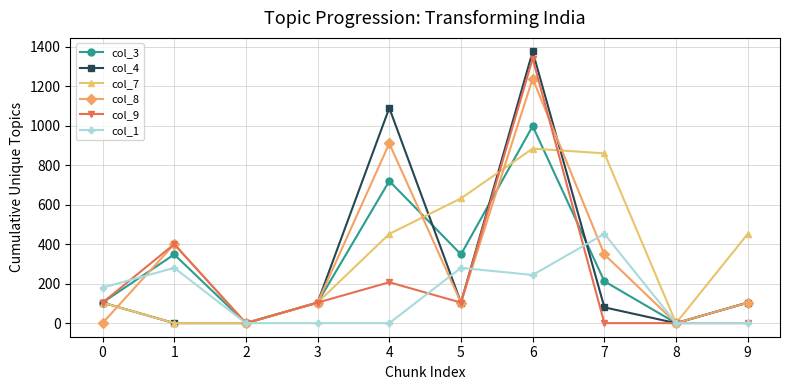

How many values in the col_8 series are below 104?

3